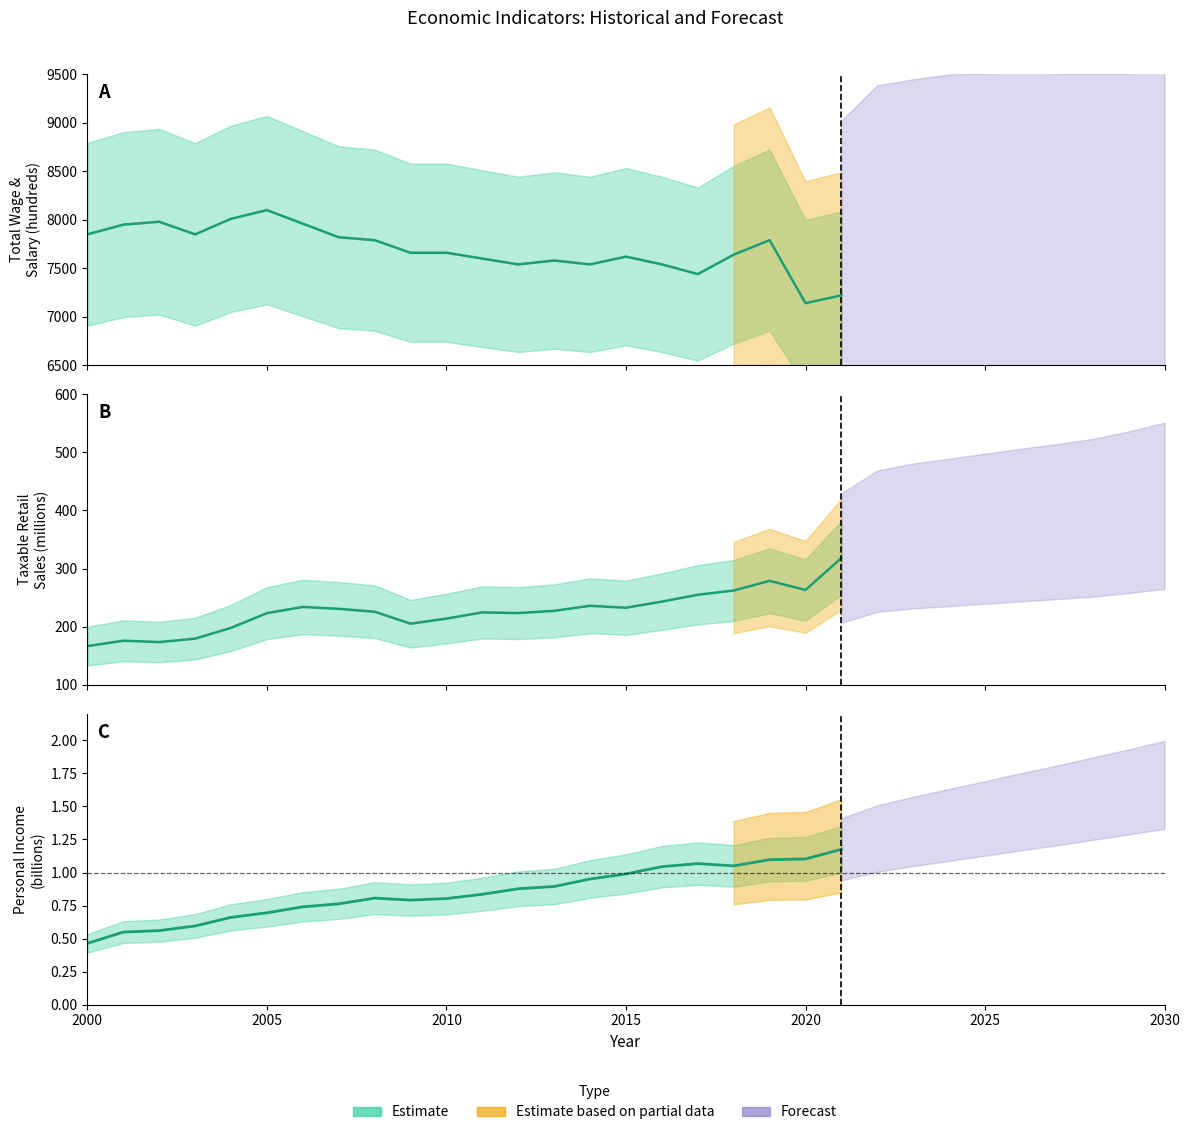

What is the difference between the highest and lowest values at 2027?

7608.5